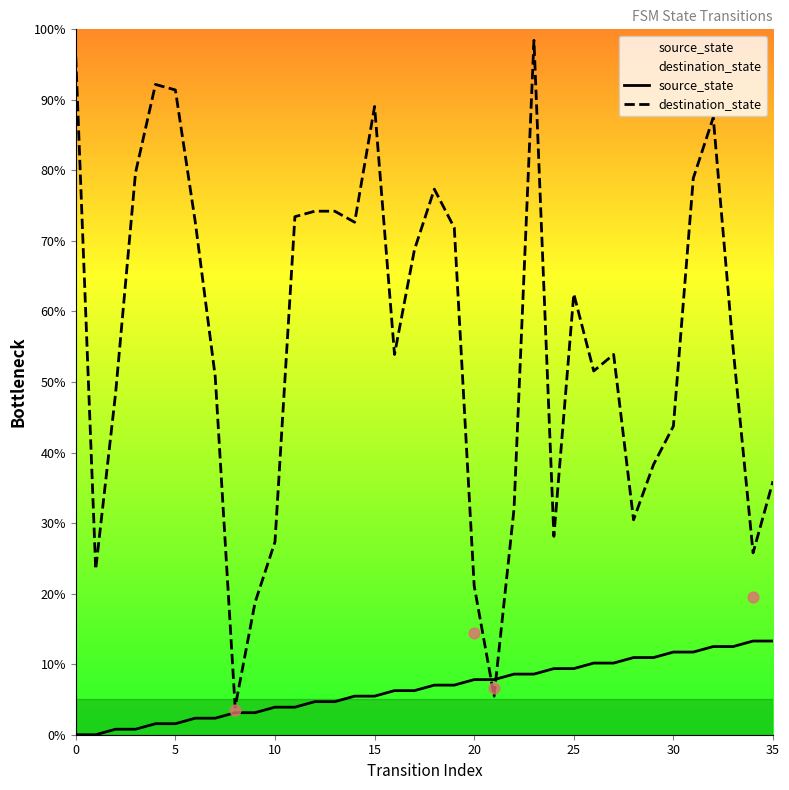

Is the value of destination_state at 32 greater than the value of source_state at 14?

Yes